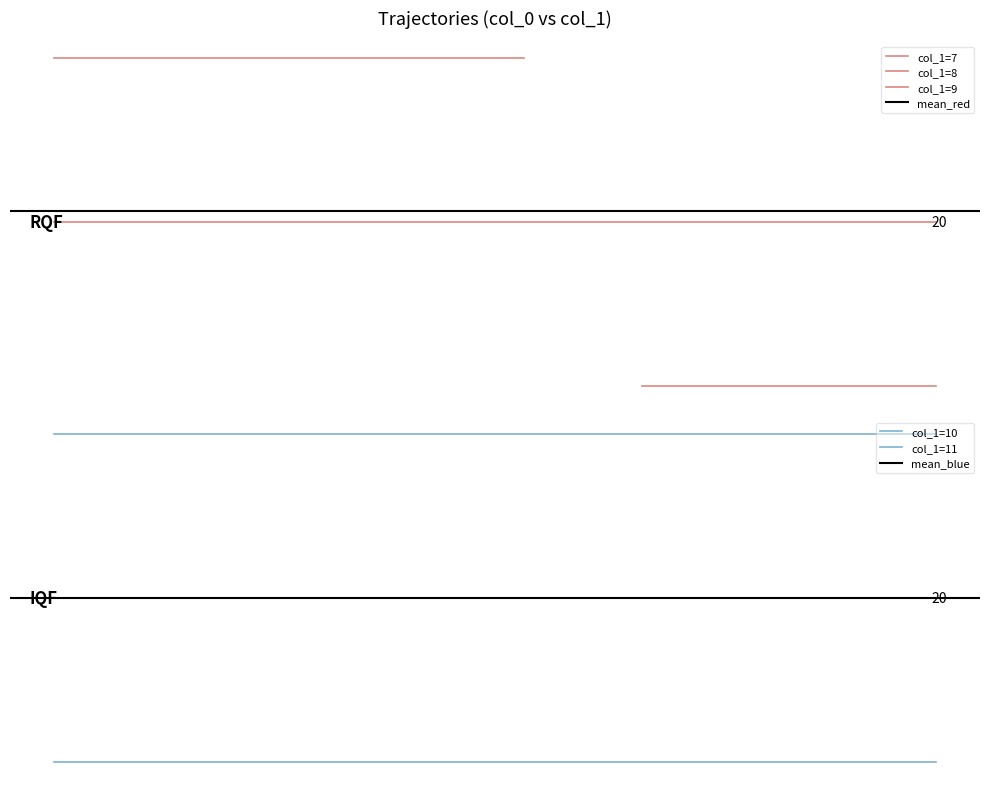

How many points are lower than both their immediate neighbors (excluding endpoints)?

12